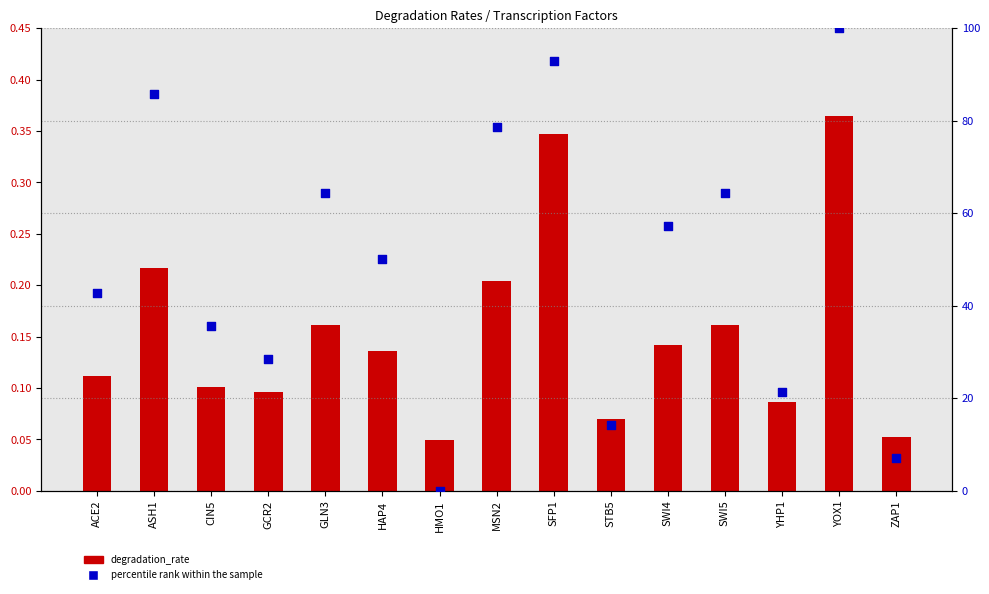

Is the value of degradation_rate at YHP1 greater than the value of percentile rank within the sample at MSN2?

No